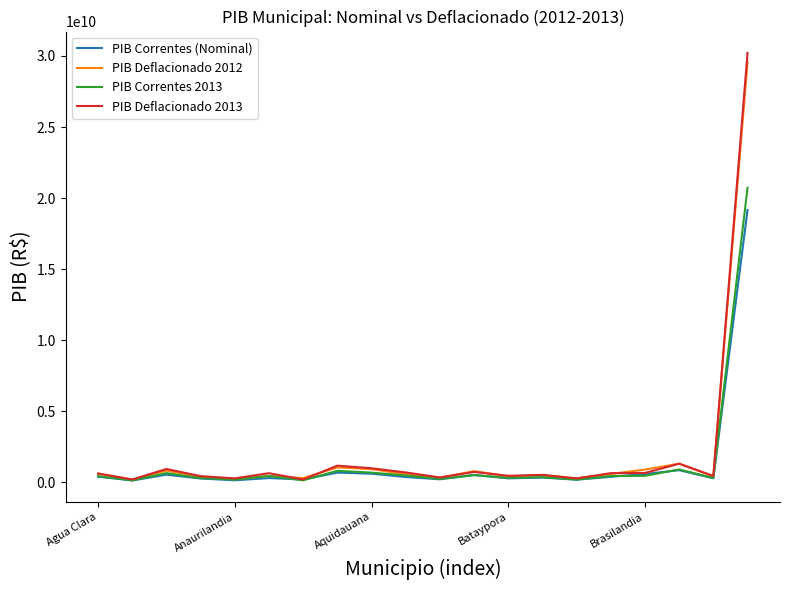

What is the difference between the maximum and second lowest values in the PIB Correntes 2013 series?

20601948000.0